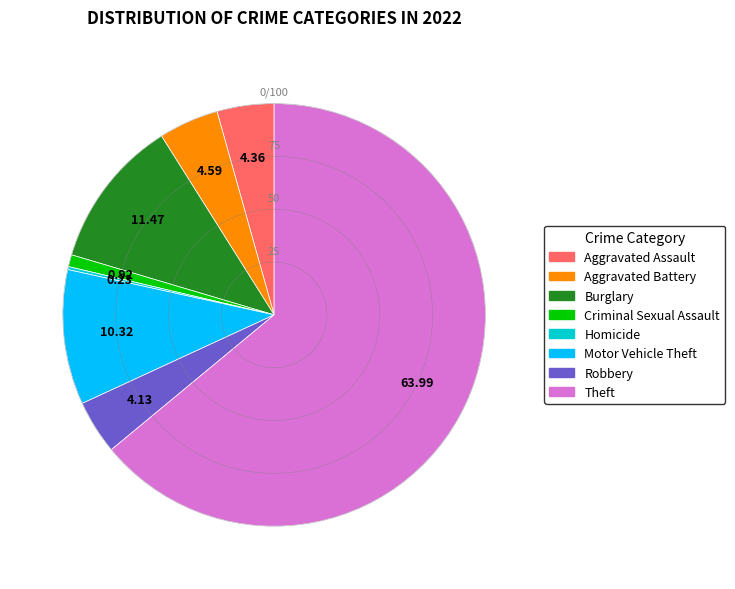

Is there a majority slice in this chart?

Yes